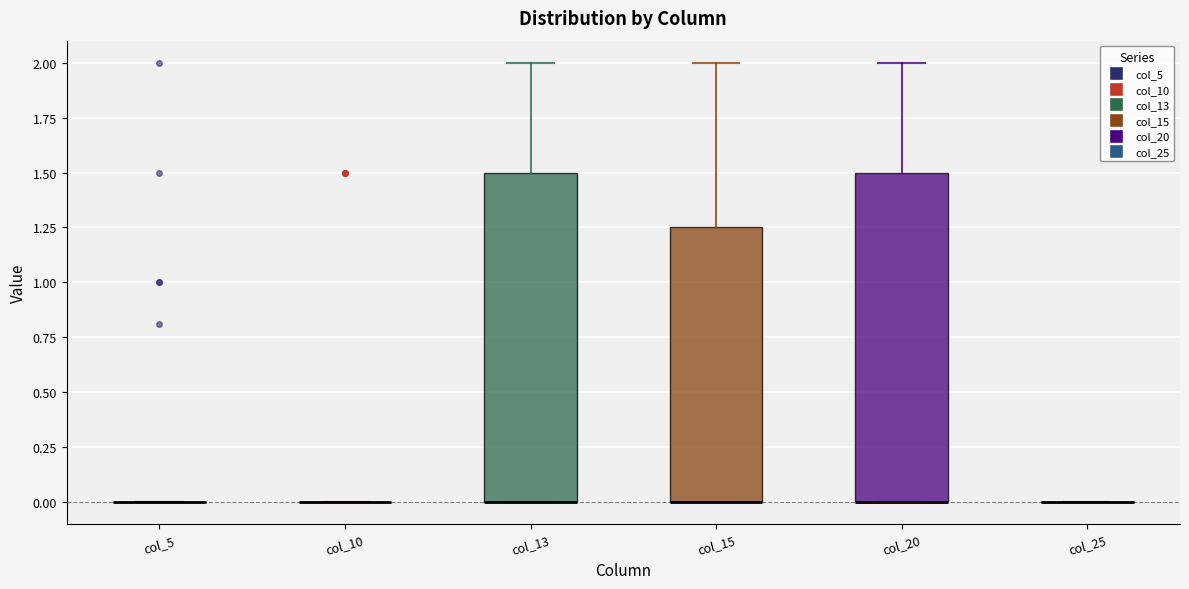

Where is the upper edge of the box for col_13 on the y-axis? The values are not printed on the chart, so give them approximately, as read against the axis.

1.50